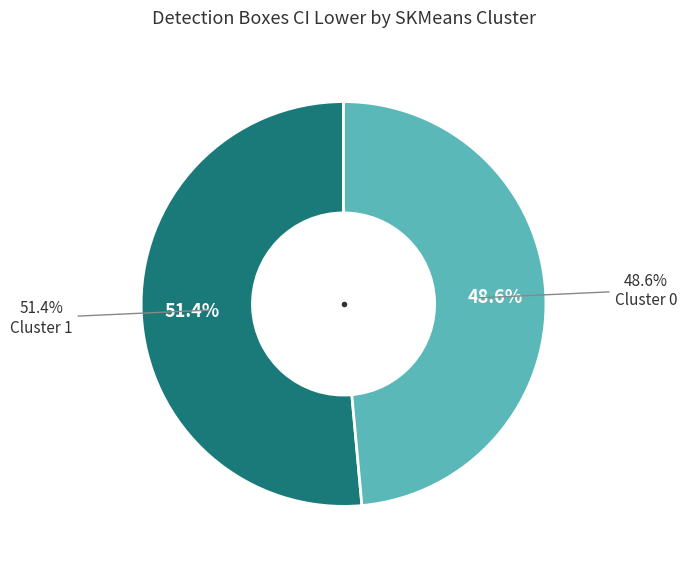

Count the number of slices in the pie.

2